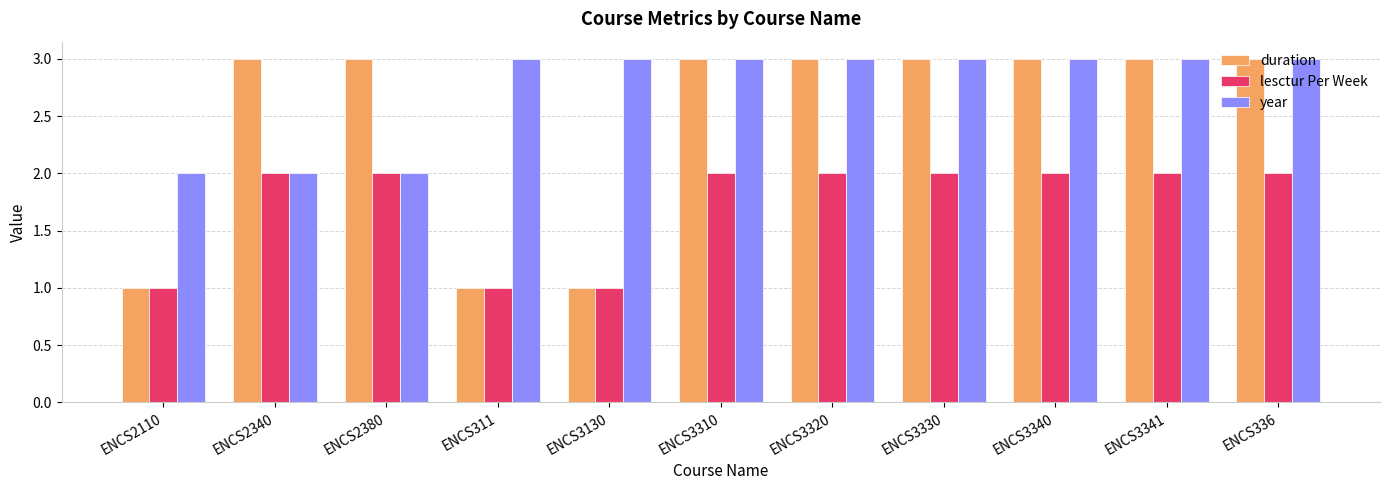

Are the bars horizontal?

No